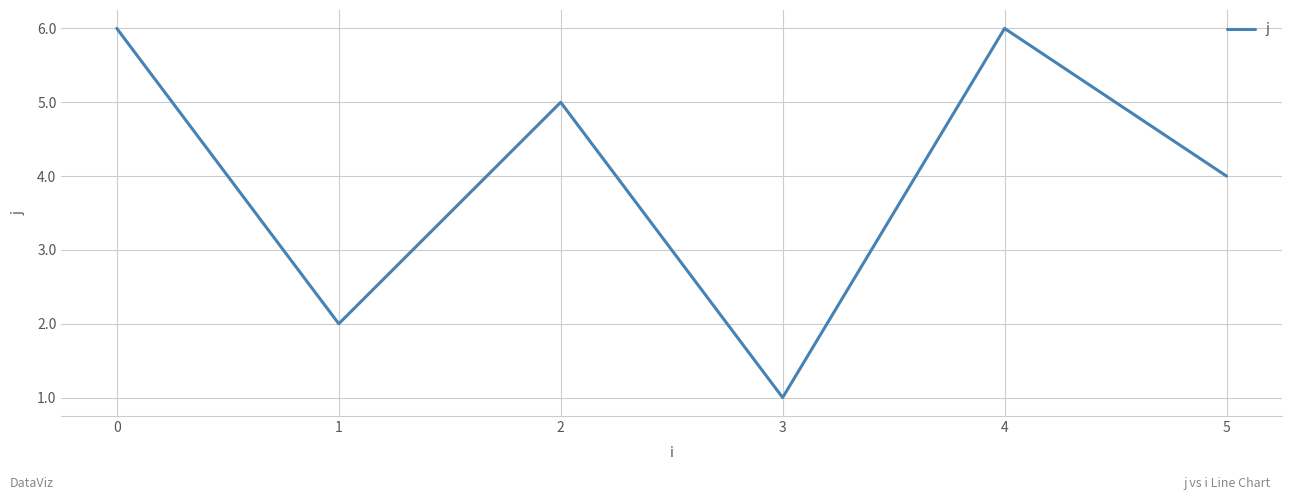

Which category has the lowest value across all series?

3